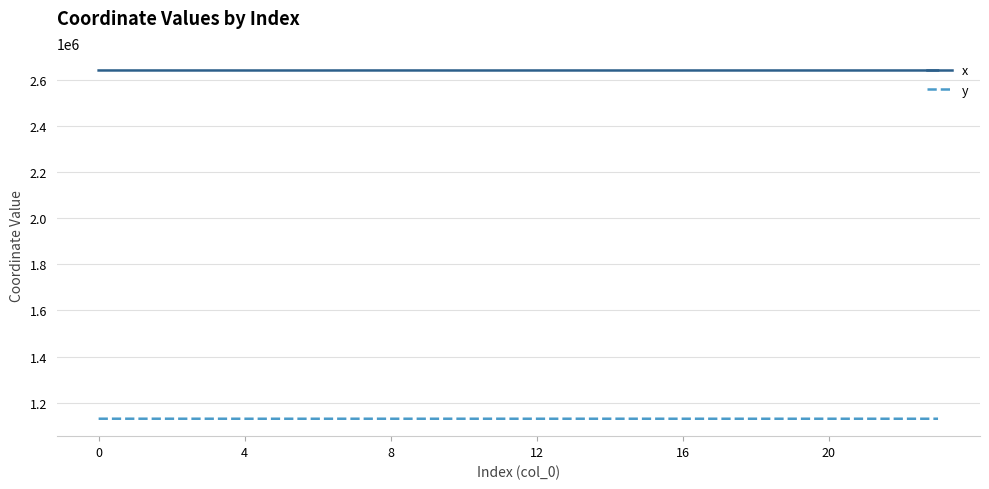

What is the smallest value displayed?

1129717.7